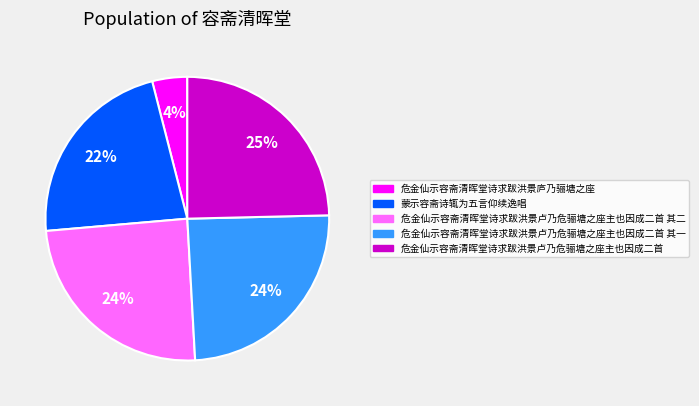

Is there any slice that represents more than half of the pie?

No